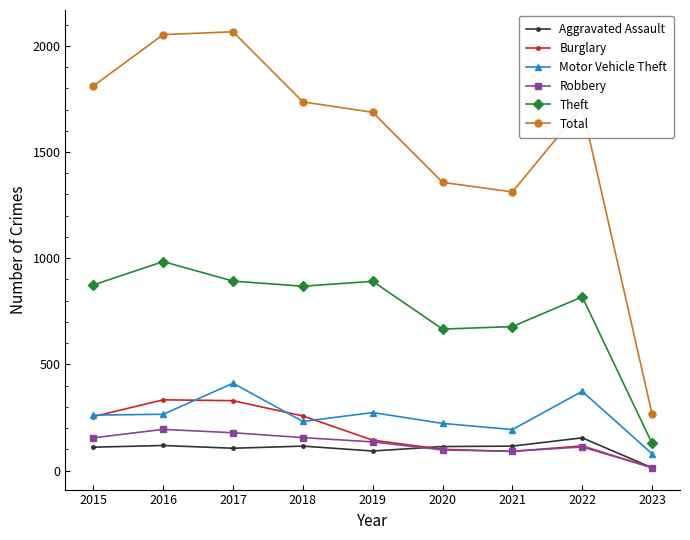

Read the Aggravated Assault value at 2017.

105